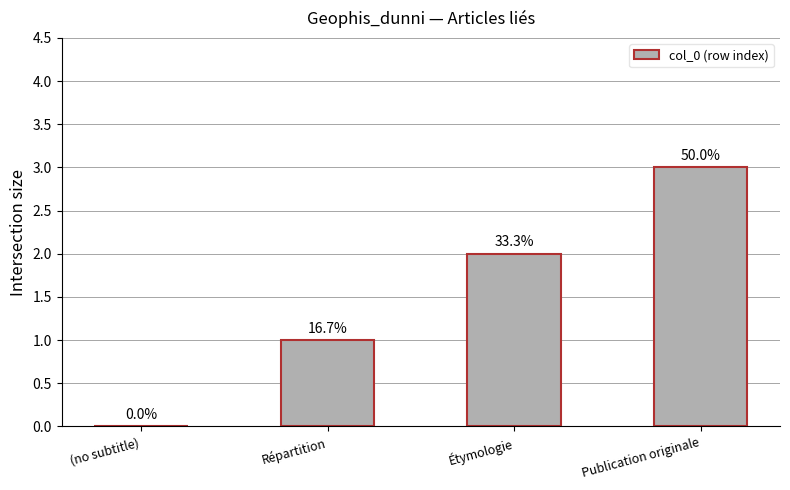

Are the bars horizontal?

No